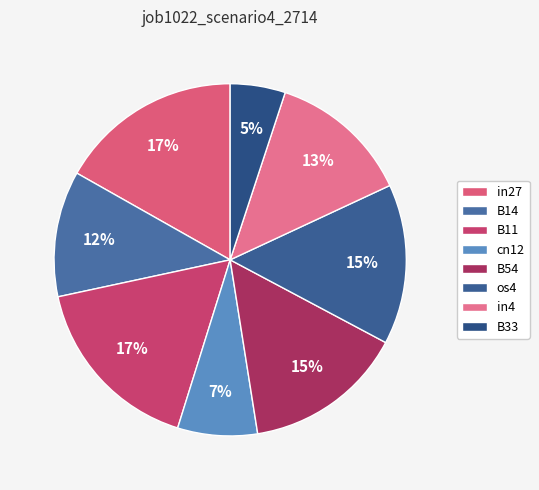

Does any single category account for the majority?

No